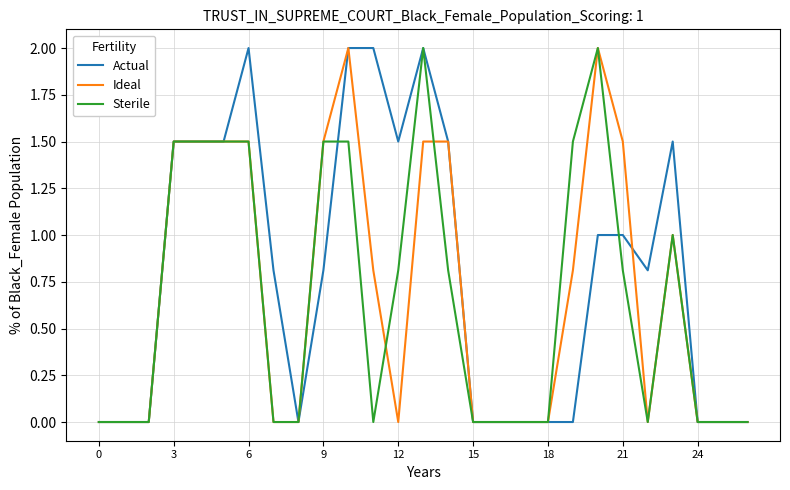

Is this an area chart (filled region under the line)?

No